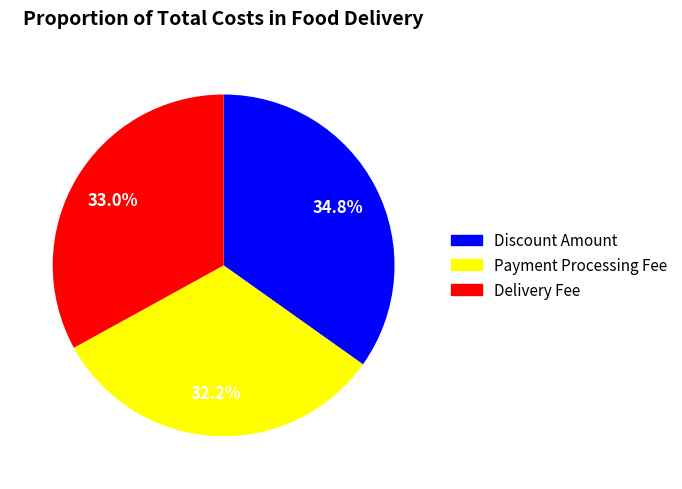

Is there a majority slice in this chart?

No